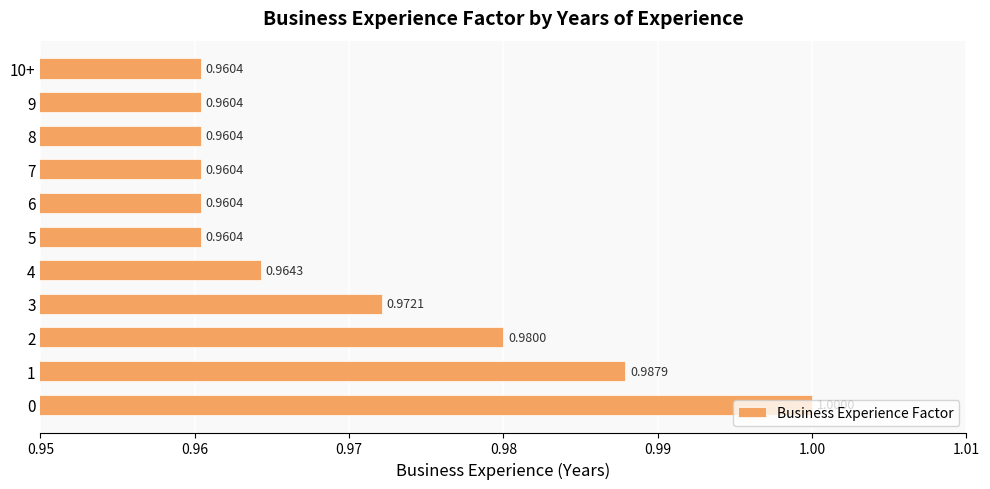

Which has a higher value, 8 or 4?

4